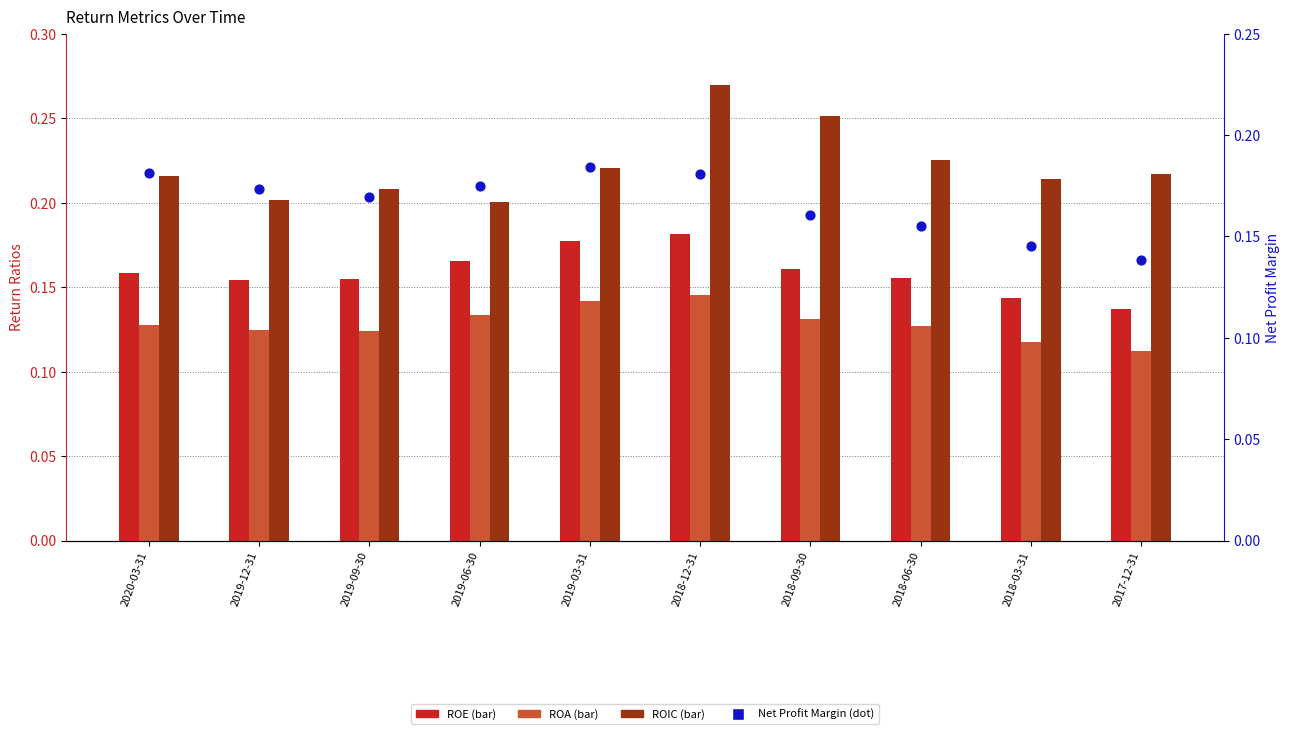

What are all the series names shown in the legend?

ROE, ROA, ROIC, Net Profit Margin